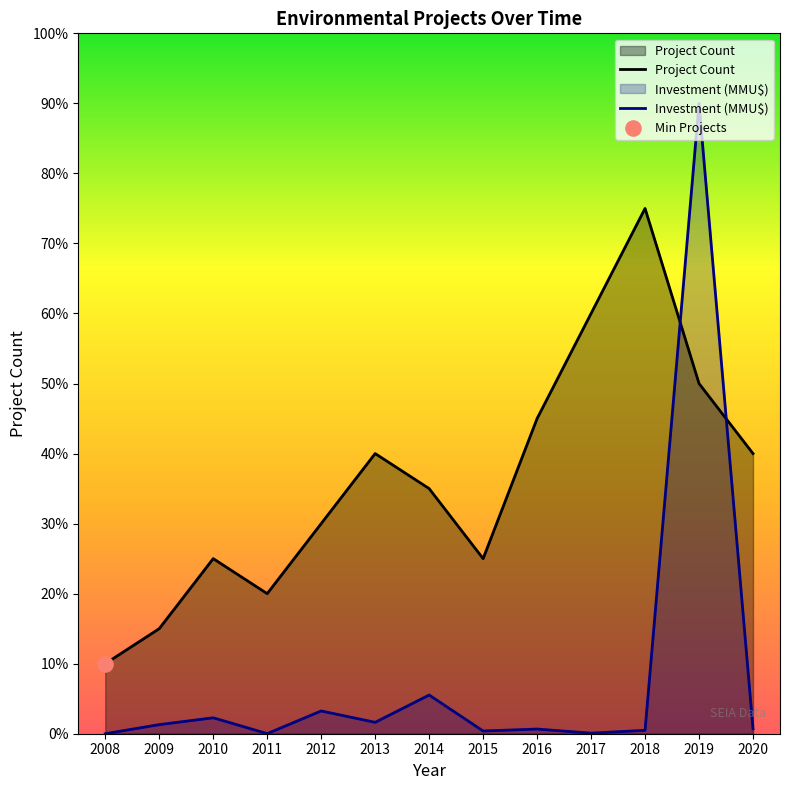

What are all the series names shown in the legend?

Project Count, Investment (MMU$)